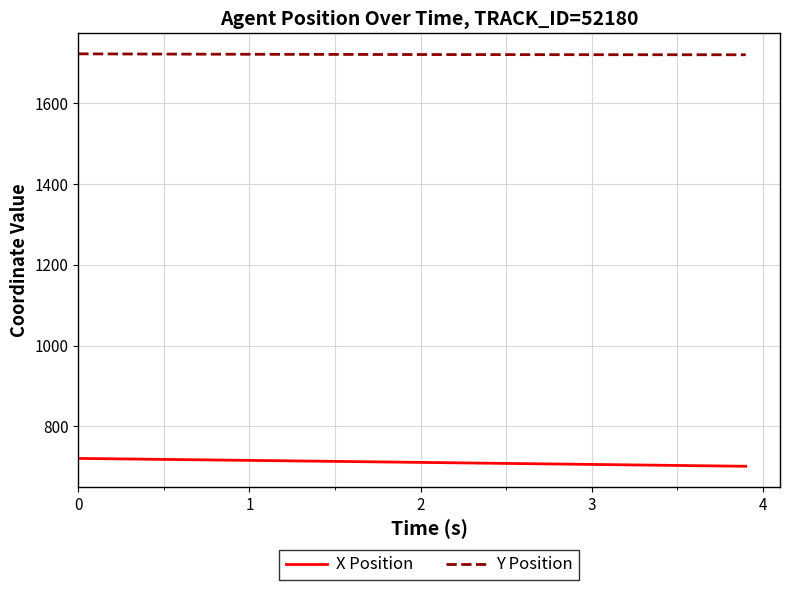

Which series has the largest total across all categories?

Y Position